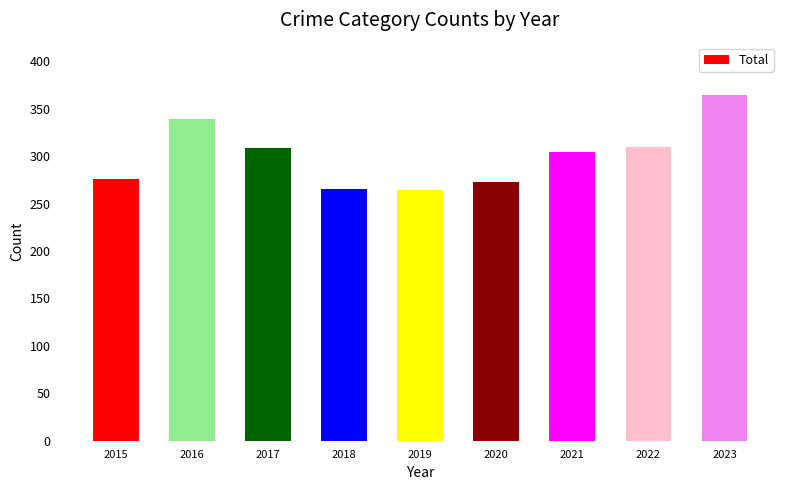

Is it true that the value at 2022 is 310?

True